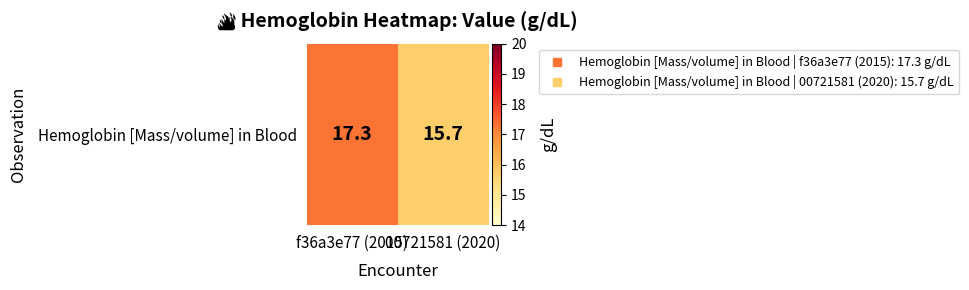

At which category does the chart reach its peak across all series?

f36a3e77 (2015)